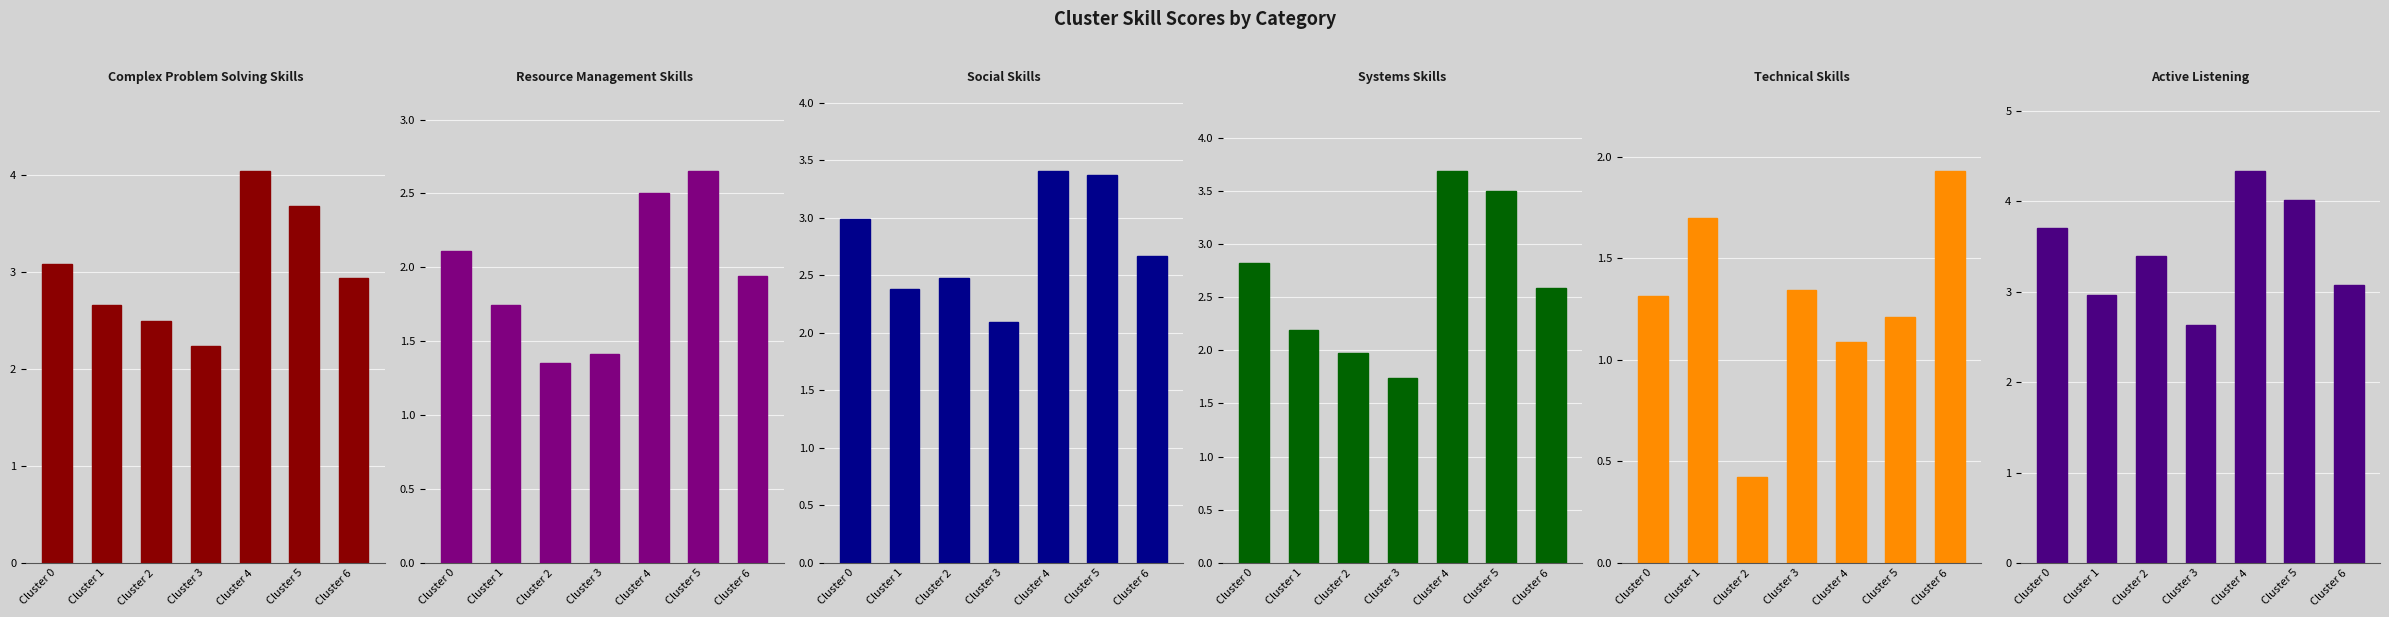

Rank the series at Cluster 2 from highest to lowest value.

Active Listening, Complex Problem Solving Skills, Social Skills, Systems Skills, Resource Management Skills, Technical Skills